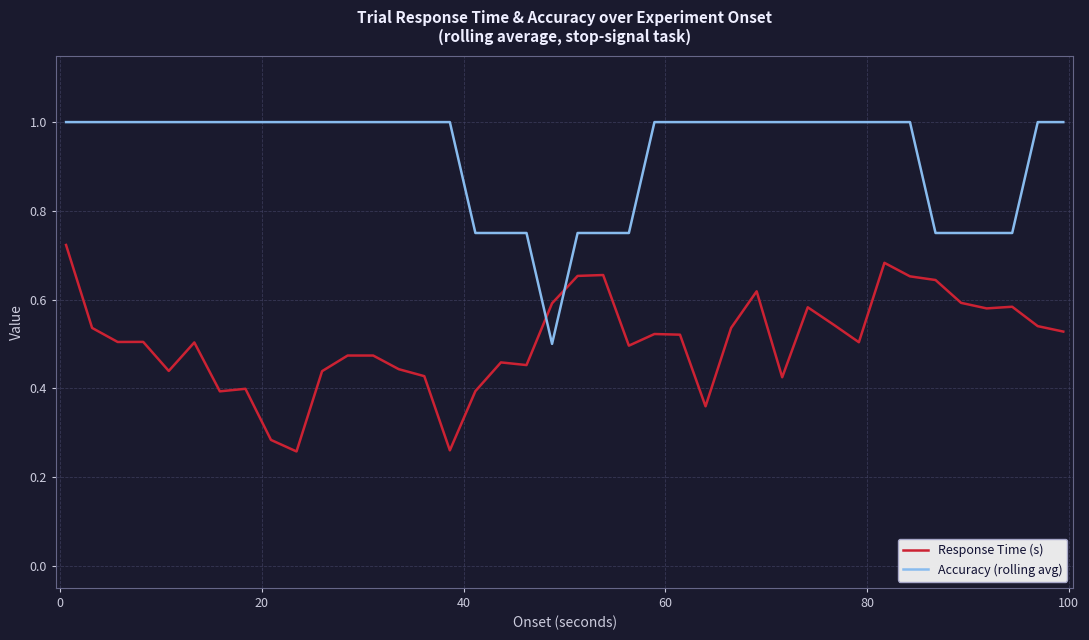

What is the maximum value shown in the chart?

1.0